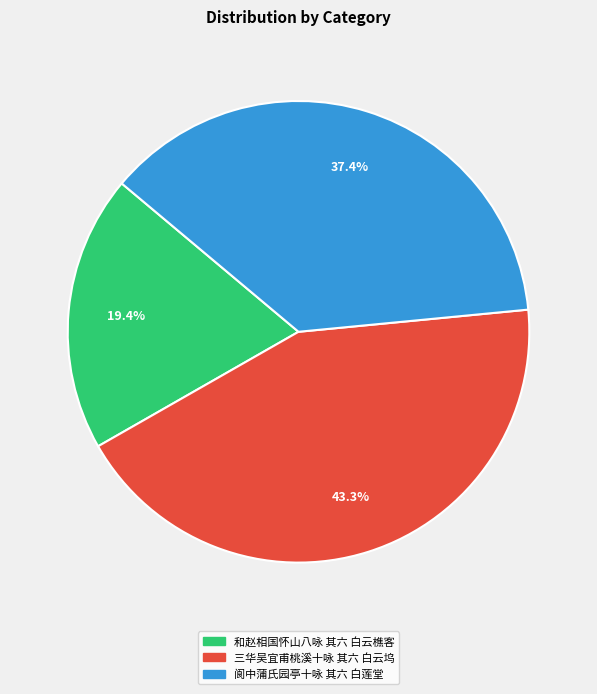

To the nearest percent, what is the difference between the 阆中蒲氏园亭十咏 其六 白莲堂 and 和赵相国怀山八咏 其六 白云樵客 slice percentages?

18%